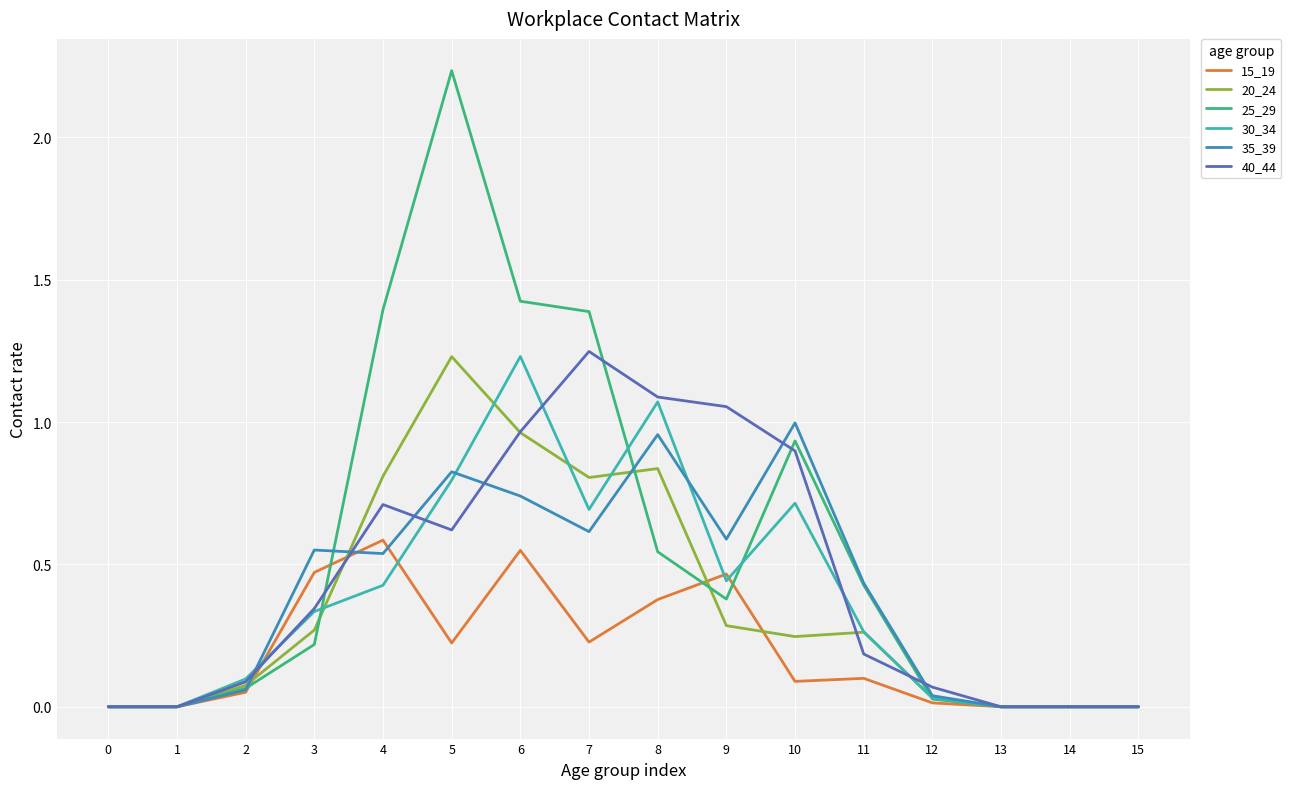

At which label does 20_24 reach its peak?

5